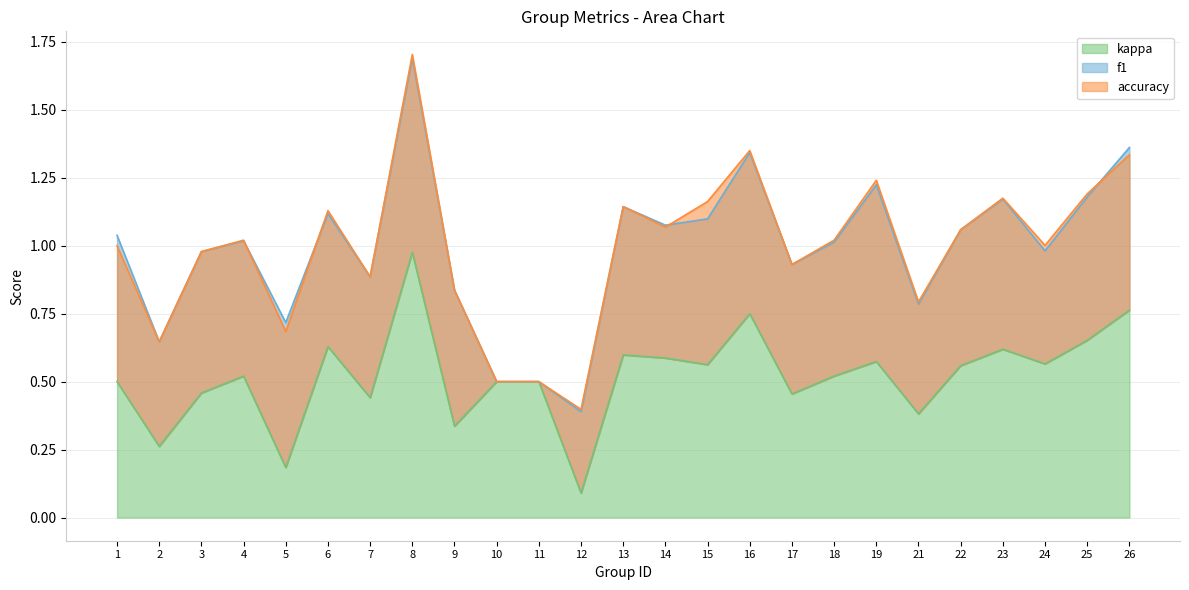

How many accuracy values are between 0 and 1?

25